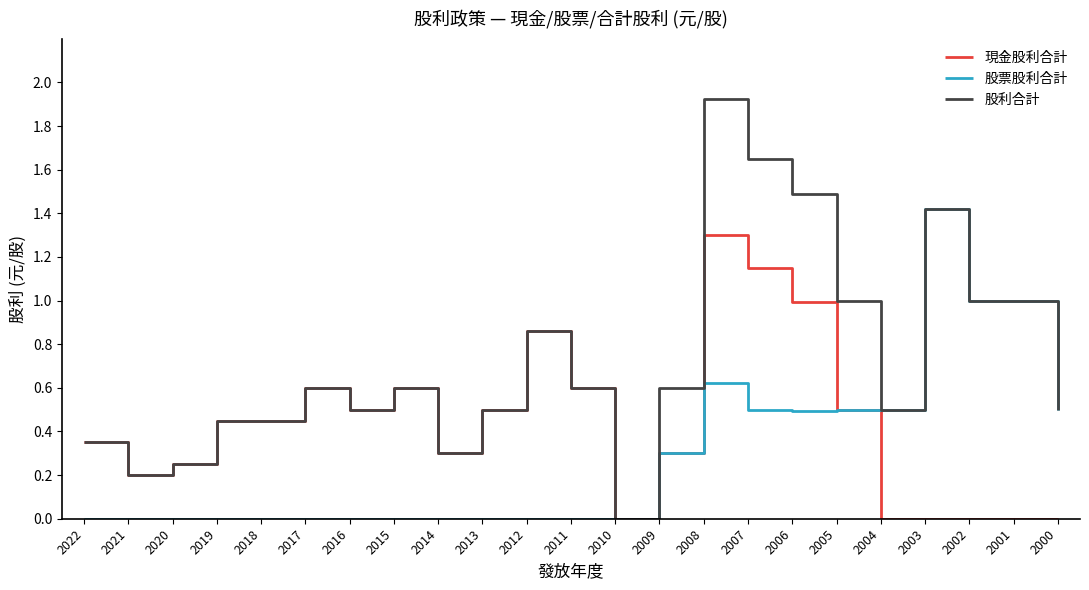

List the series in order of their overall mean, highest first.

股利合計, 現金股利合計, 股票股利合計